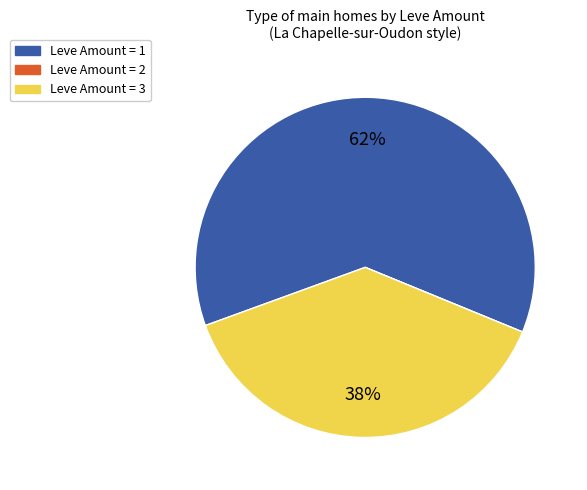

Does any single category account for the majority?

Yes